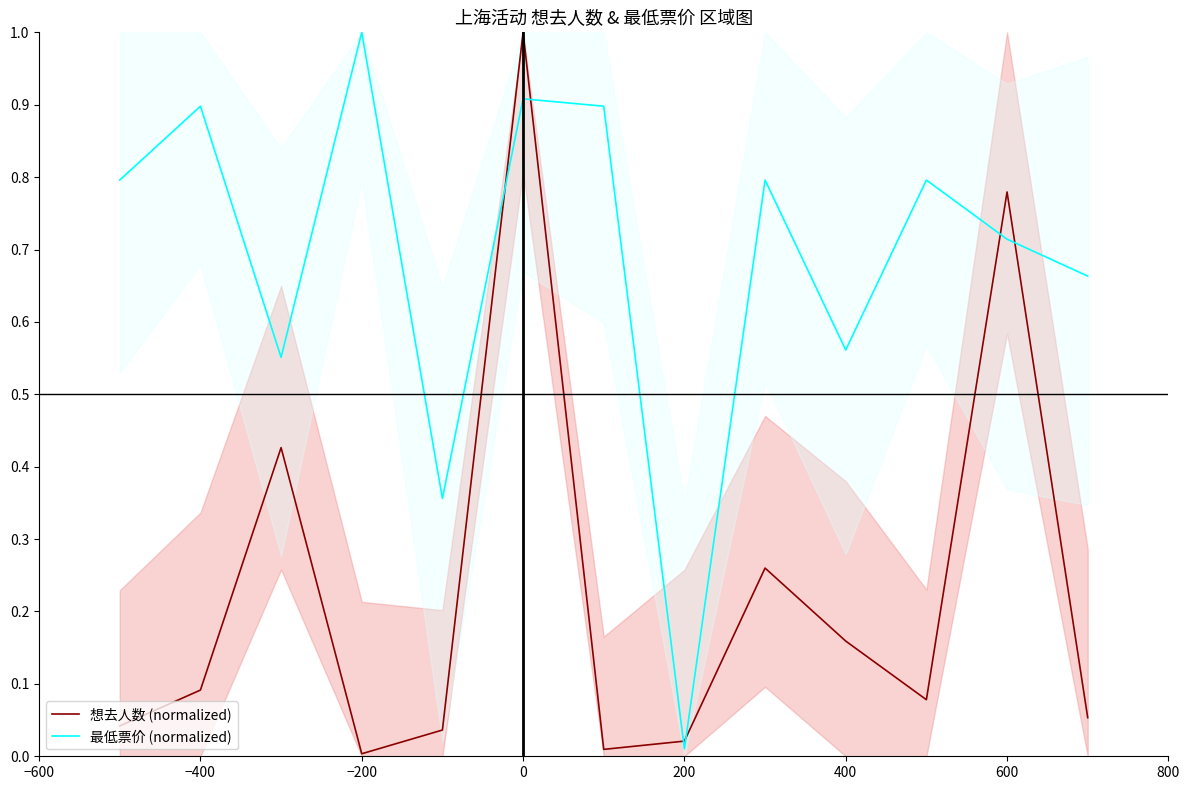

The value of 想去人数 (normalized) at −400 is 0.1. True or false?

True